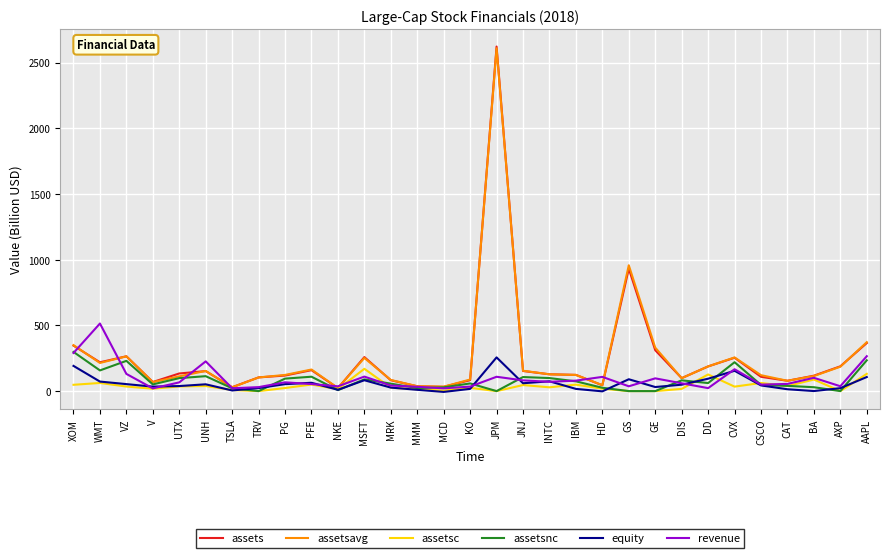

Which series has the largest range (max minus min)?

assets